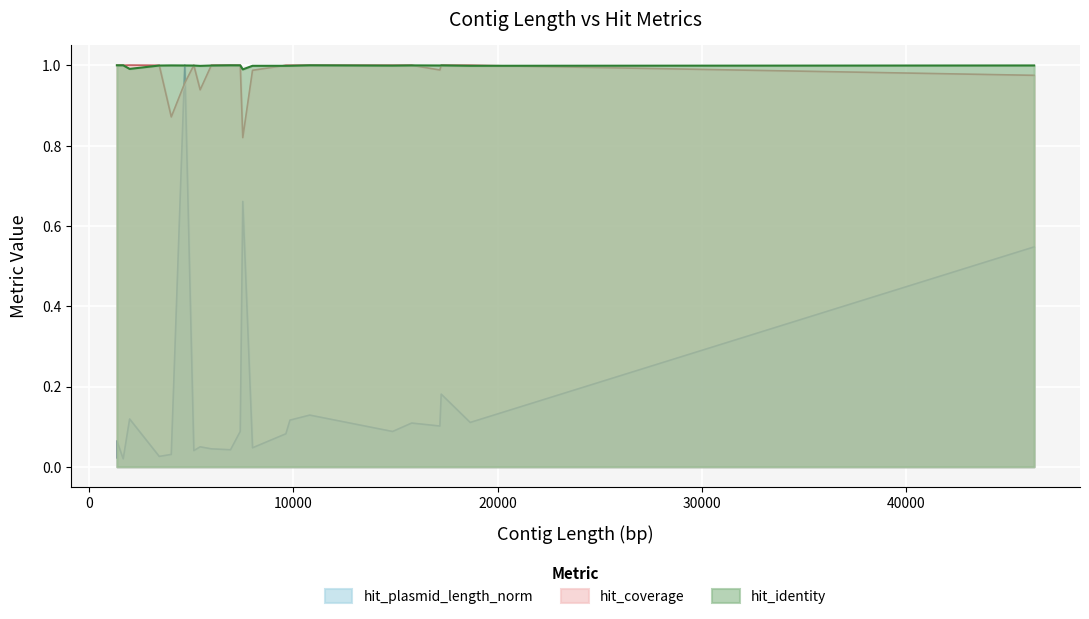

Reading left to right, what are all the values shown in this chart?

hit_identity: 1375=1.0	1375=1.0	1686=1.0	2000=1.0	3449=1.0	4038=1.0	4699=1.0	5141=1.0	5451=1.0	5997=1.0	6937=1.0	7413=1.0	7536=1.0	8013=1.0	9646=1.0	9845=1.0	10814=1.0	14865=1.0	15801=1.0	17181=1.0	17245=1.0	18662=1.0	46257=1.0
hit_coverage: 1375=1.0	1375=1.0	1686=1.0	2000=1.0	3449=1.0	4038=0.9	4699=1.0	5141=1.0	5451=0.9	5997=1.0	6937=1.0	7413=1.0	7536=0.8	8013=1.0	9646=1.0	9845=1.0	10814=1.0	14865=1.0	15801=1.0	17181=1.0	17245=1.0	18662=1.0	46257=1.0
hit_plasmid_length_norm: 1375=0.0	1375=0.1	1686=0.0	2000=0.1	3449=0.0	4038=0.0	4699=1.0	5141=0.0	5451=0.0	5997=0.0	6937=0.0	7413=0.1	7536=0.7	8013=0.0	9646=0.1	9845=0.1	10814=0.1	14865=0.1	15801=0.1	17181=0.1	17245=0.2	18662=0.1	46257=0.5